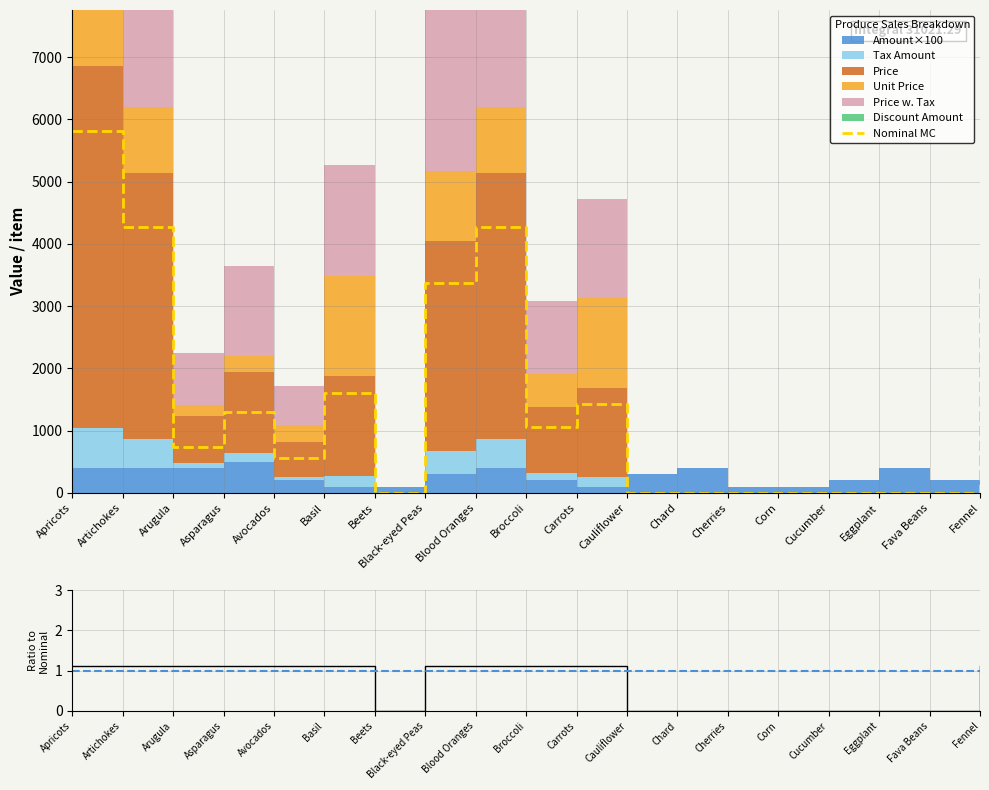

Reading left to right, list all the values displayed in this chart.

5816.6	4262.1	744.0	1295.9	556.6	1601.0	0.0	3375.7	4262.1	1060.7	1431.6	0.0	0.0	0.0	0.0	0.0	0.0	0.0	3512.9